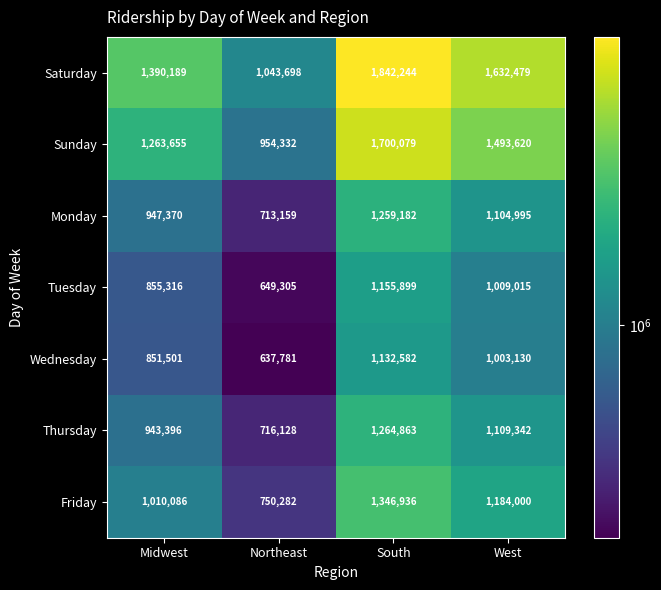

How many series are shown in this chart?

7